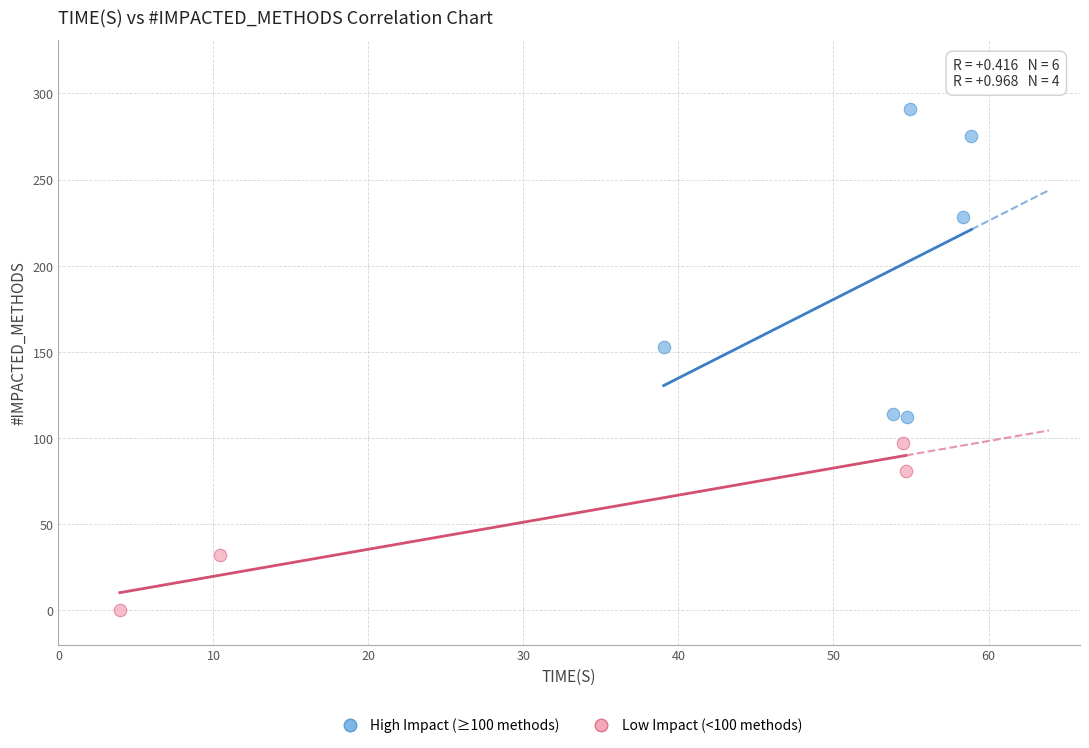

Which series has the widest spread of Y values?

High Impact (≥100 methods)